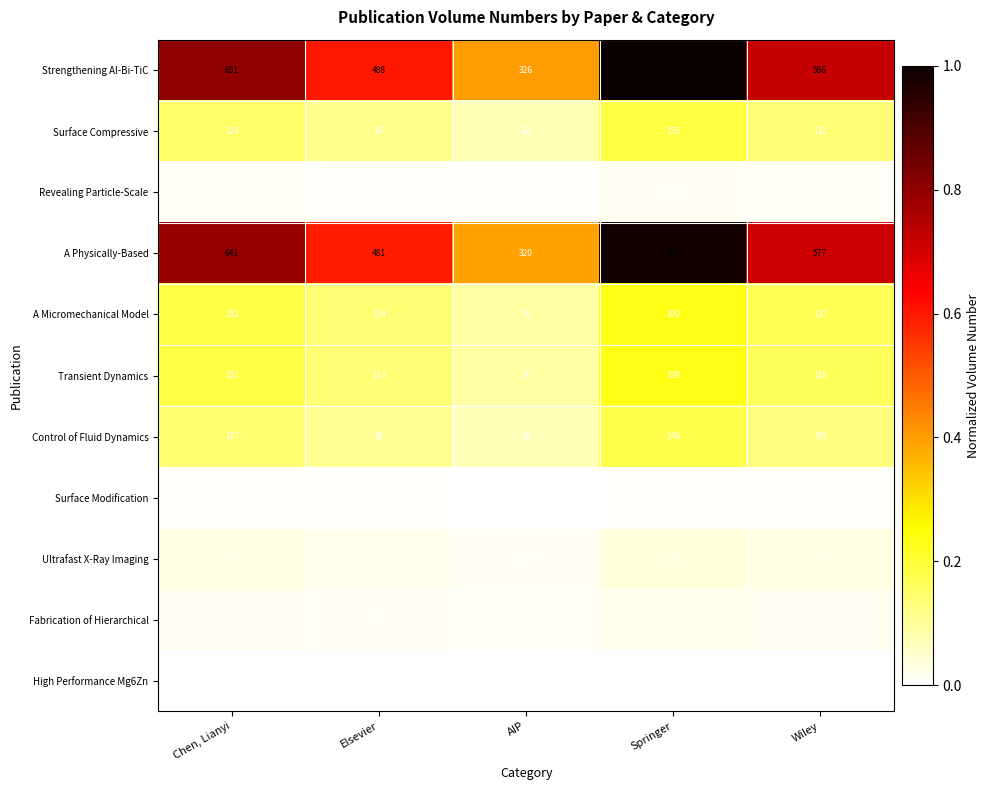

Count the number of categories in the chart.

5